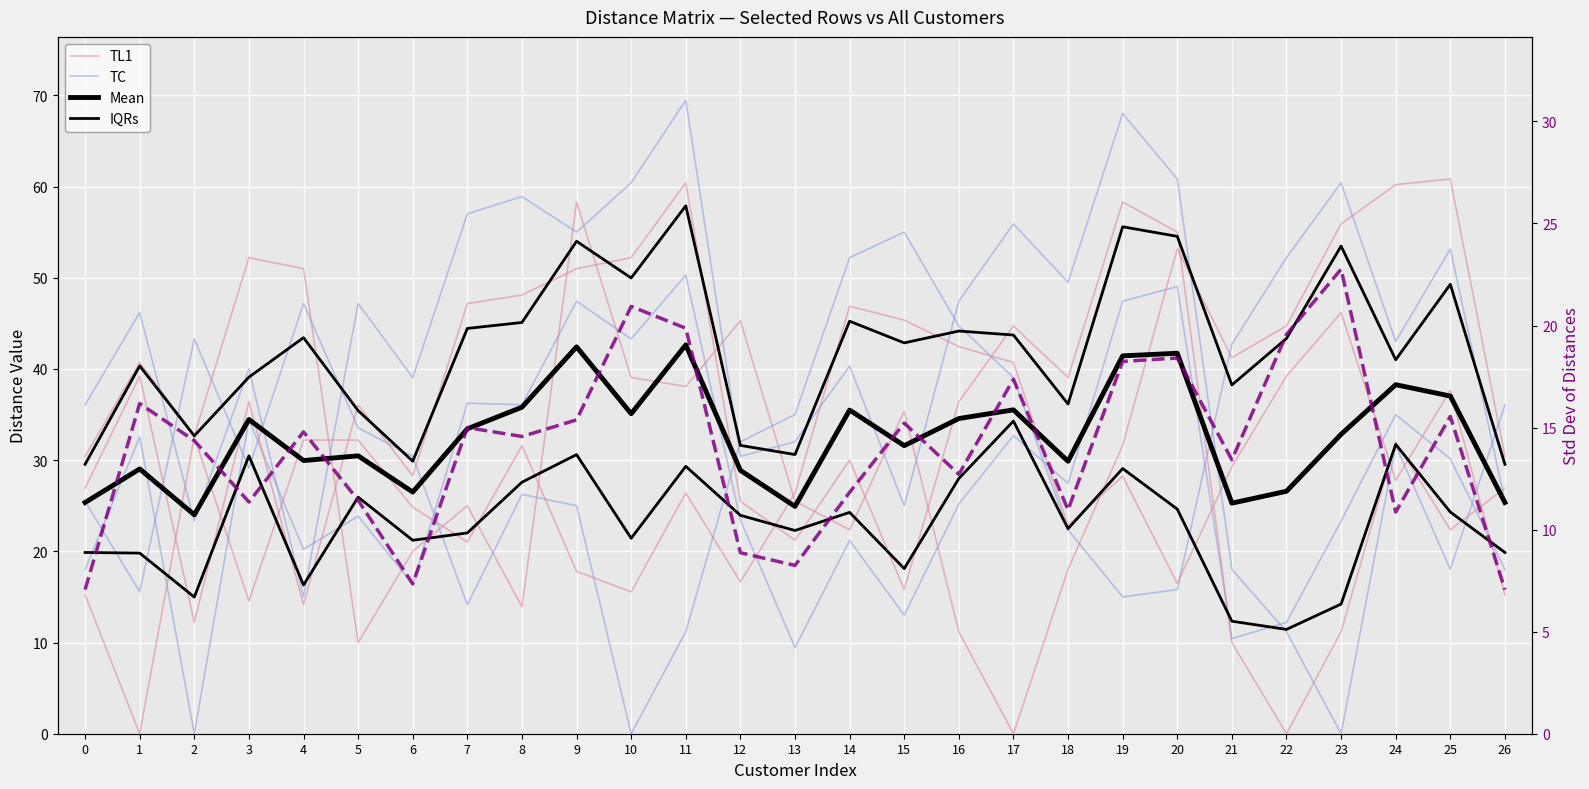

How many interior local valleys does the TC series have?

9